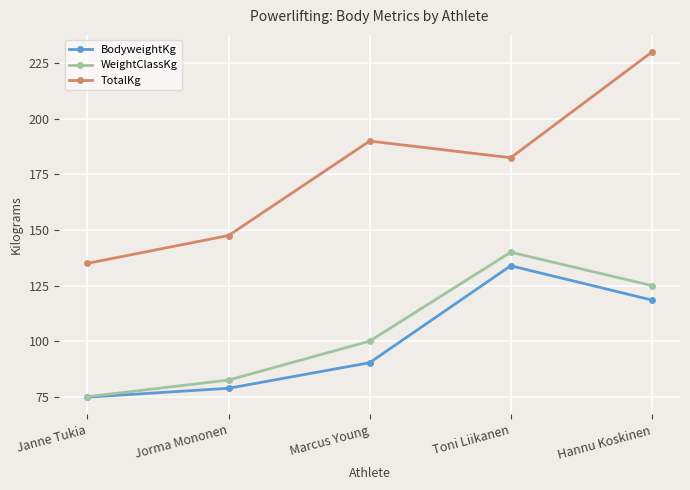

True or false: BodyweightKg and TotalKg cross at least once.

False